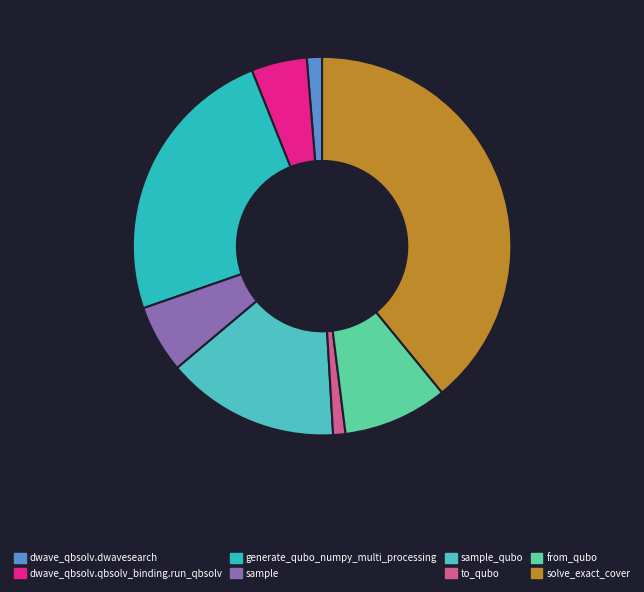

Between solve_exact_cover and from_qubo, which is larger?

solve_exact_cover